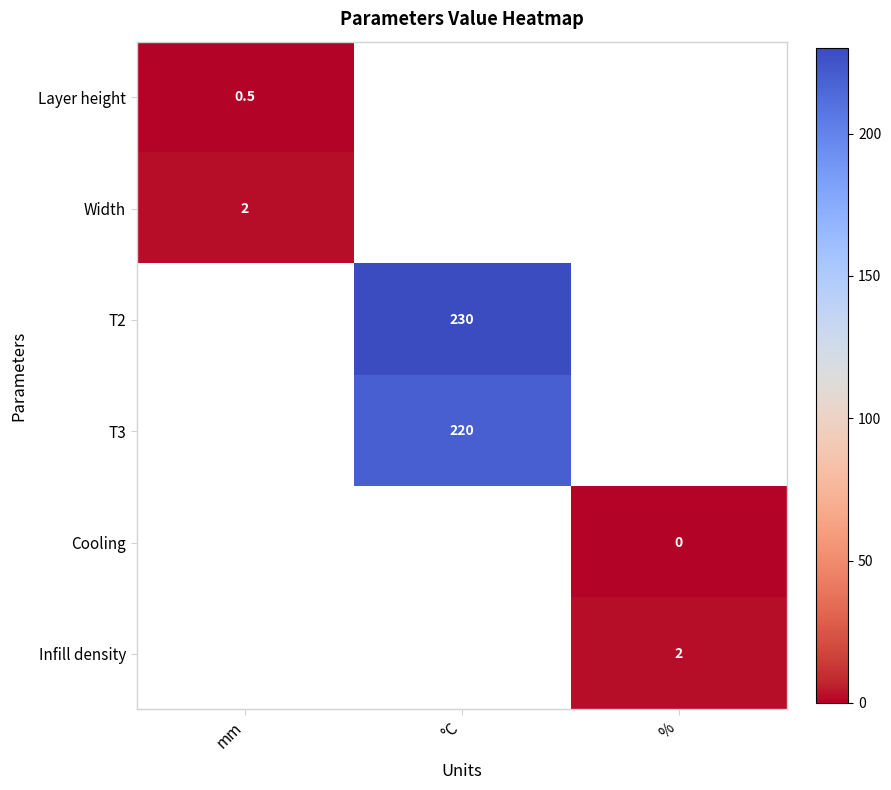

At how many categories does at least one series exceed 34?

1